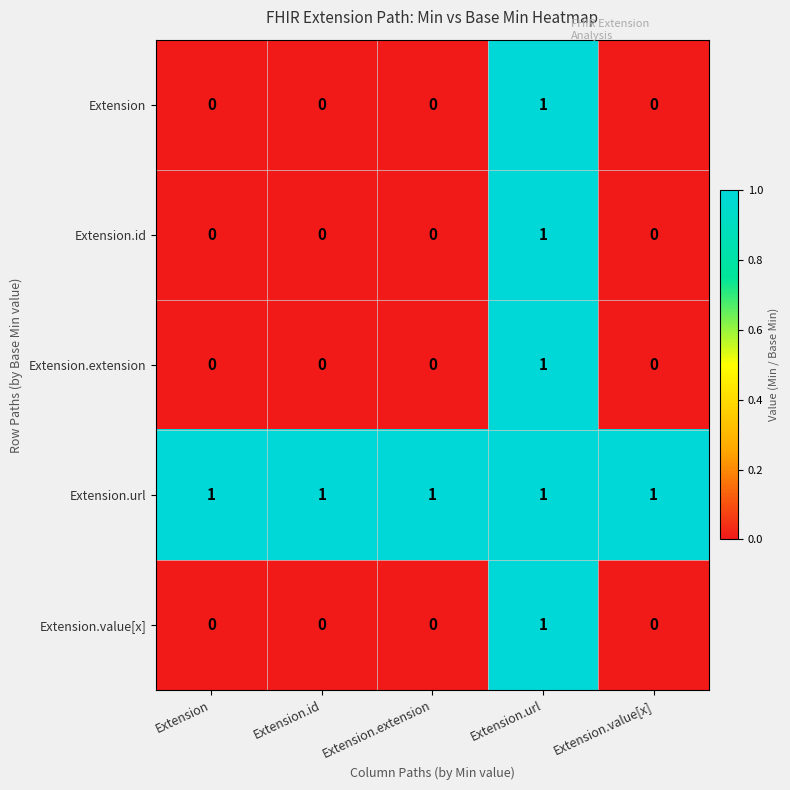

Is it true that Extension.url equals 2 at Extension.extension?

False